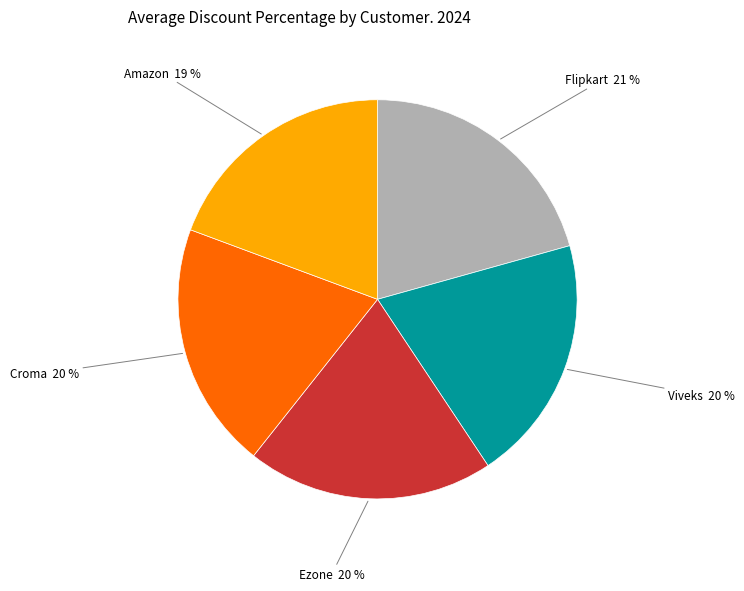

Which category has the biggest portion of the pie?

Flipkart